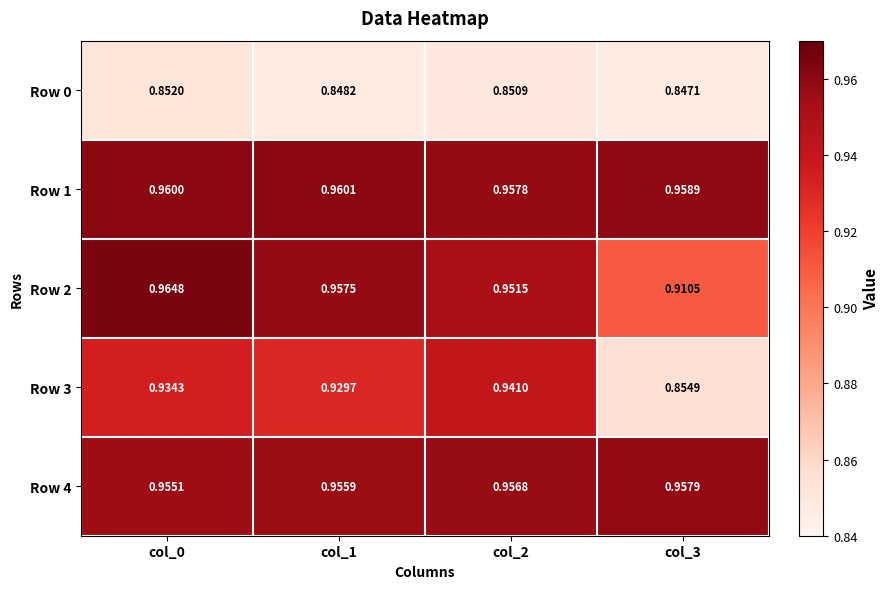

Is the value of Row 0 at col_2 greater than the value of Row 2 at col_1?

No